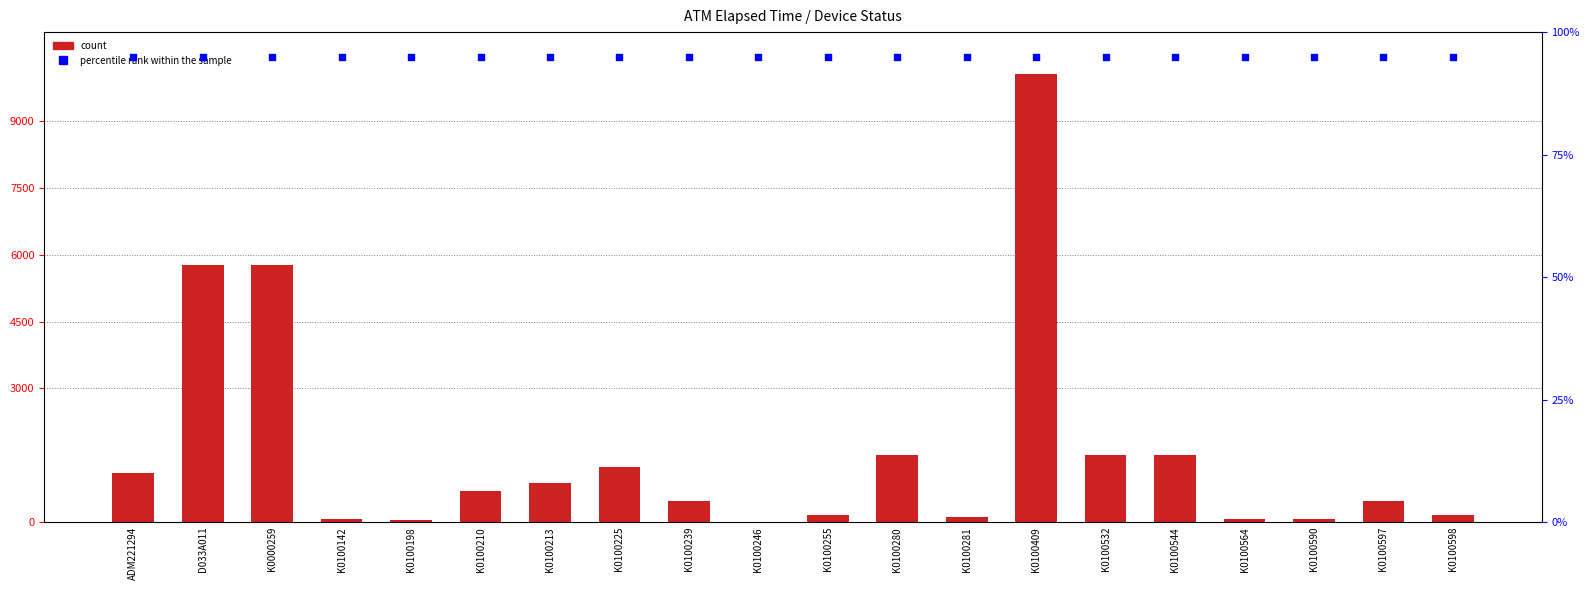

What is the total value across all series at K0100225?

1326